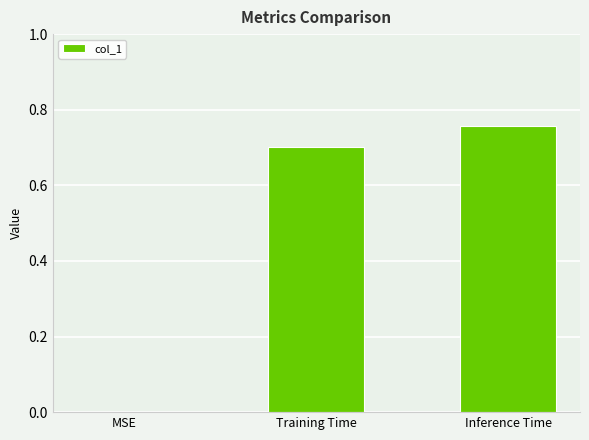

The chart shows a value of -0.4 at MSE. True or false?

False